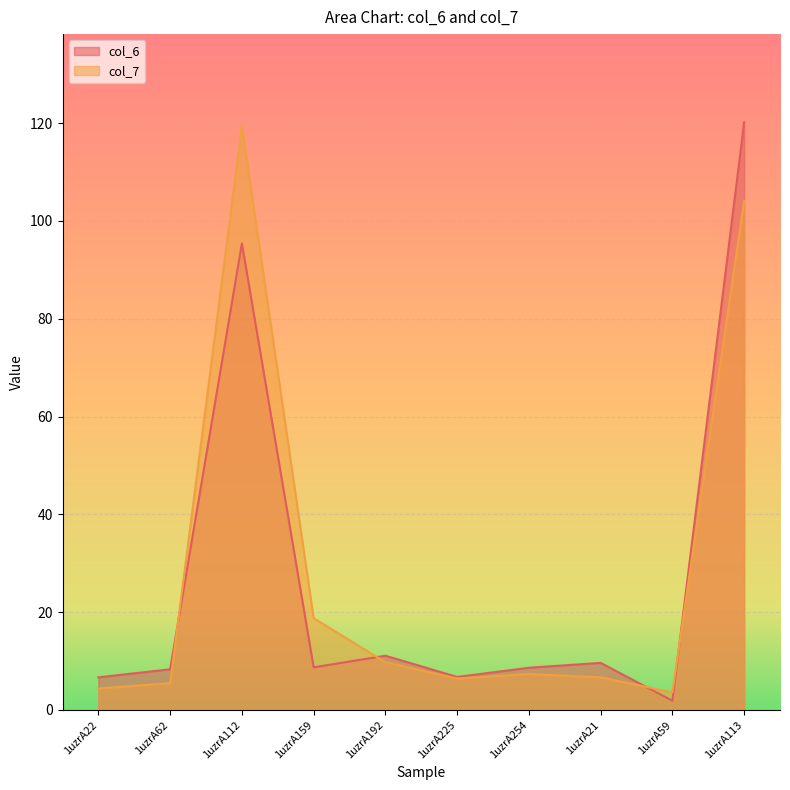

Which series changed the most between 1uzrA159 and 1uzrA254?

col_7